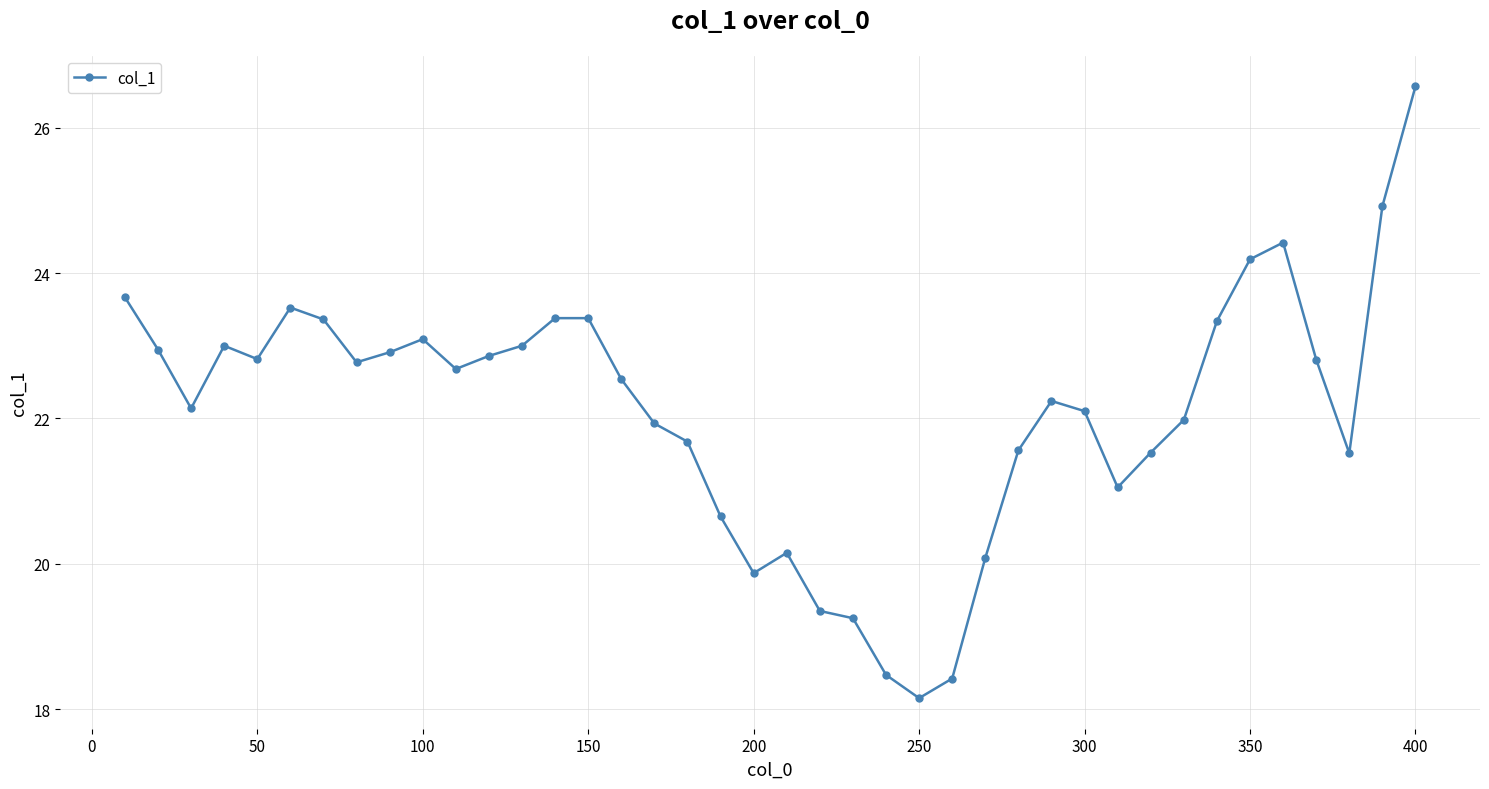

What is the greatest value displayed?

26.6